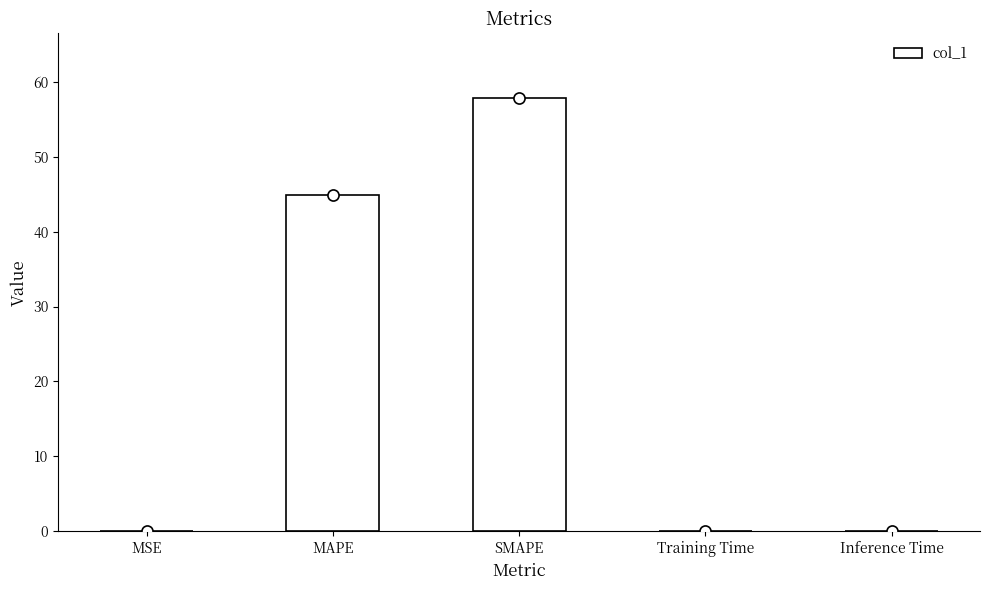

True or false: the data shows 0.0 at MSE.

True